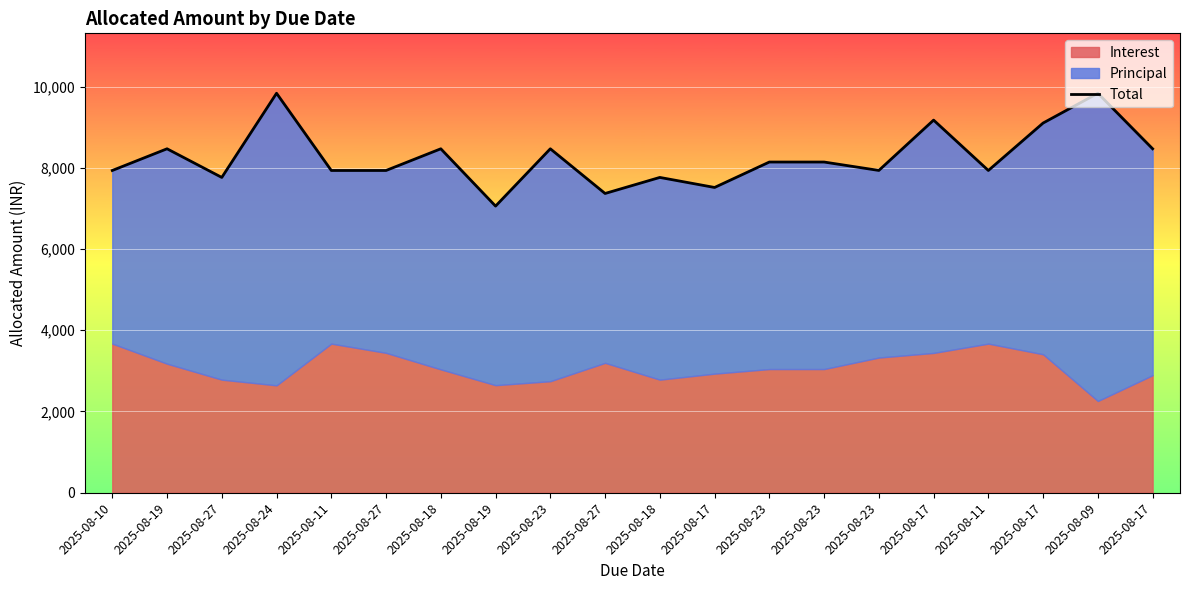

List the labels in order of value, largest first.

2025-08-24, 2025-08-09, 2025-08-17, 2025-08-17, 2025-08-19, 2025-08-18, 2025-08-23, 2025-08-17, 2025-08-23, 2025-08-23, 2025-08-23, 2025-08-10, 2025-08-11, 2025-08-27, 2025-08-11, 2025-08-27, 2025-08-18, 2025-08-17, 2025-08-27, 2025-08-19